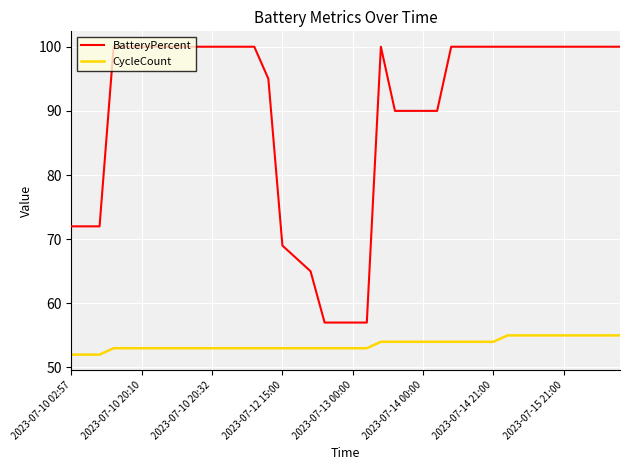

How many lines are shown in the chart?

2